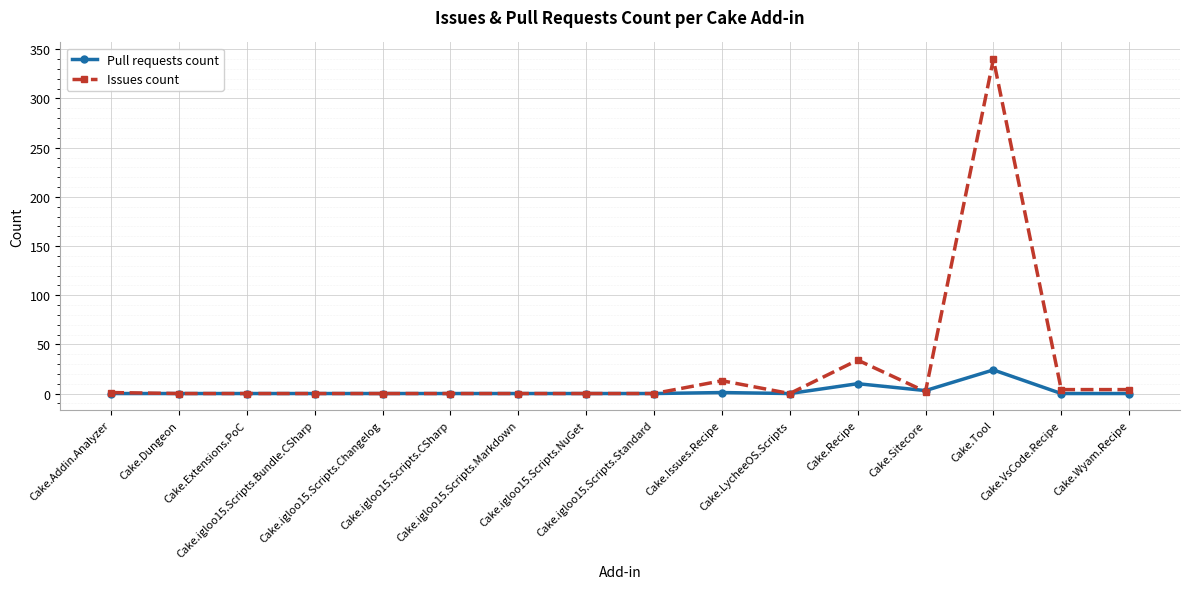

Rank the series by their average value, from lowest to highest.

Pull requests count, Issues count